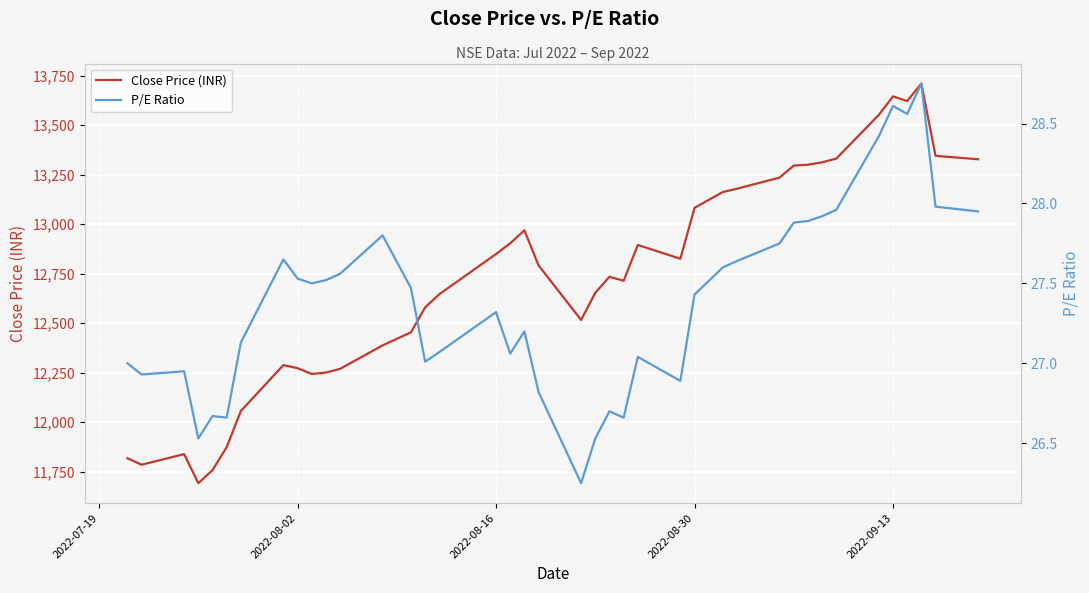

What is the highest value of the Close Price (INR) series?

13710.2